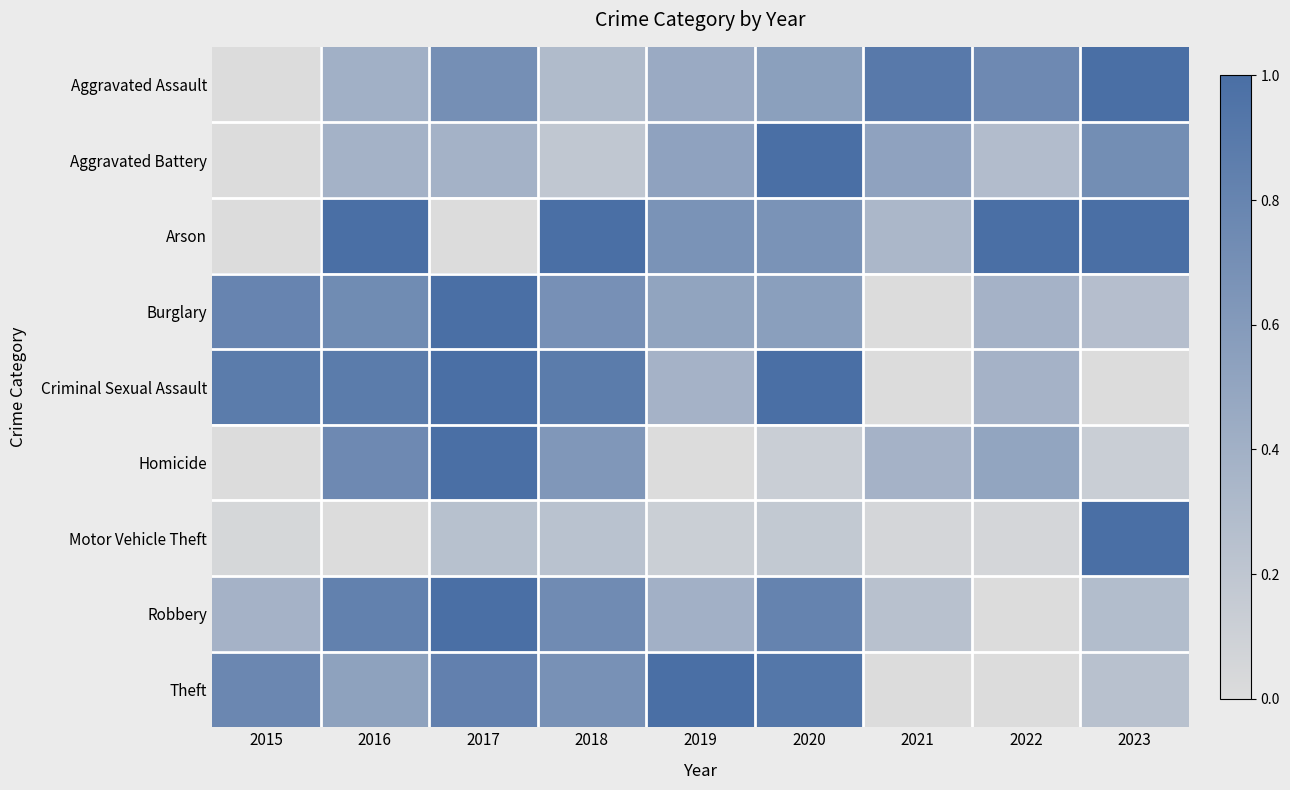

What is the spread (max minus min) of values at 2018?

0.8